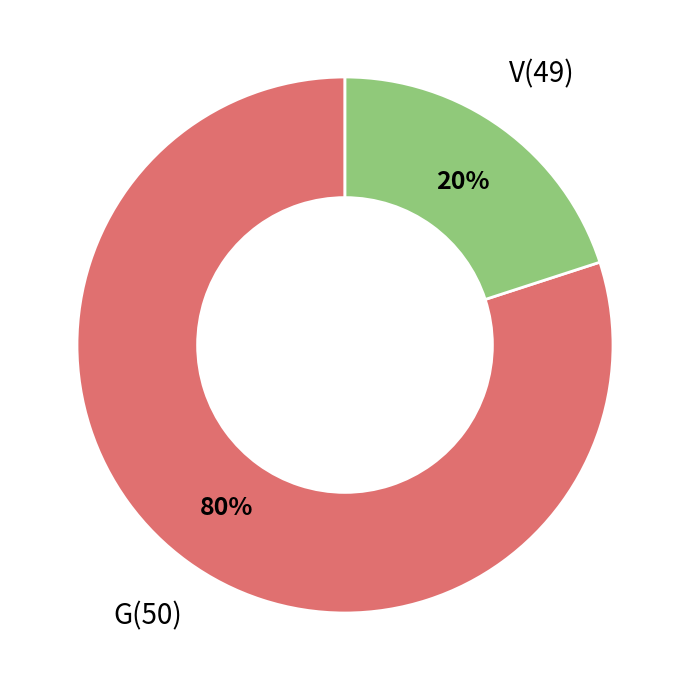

To the nearest percent, what is the difference between the largest and smallest slice percentages?

60%